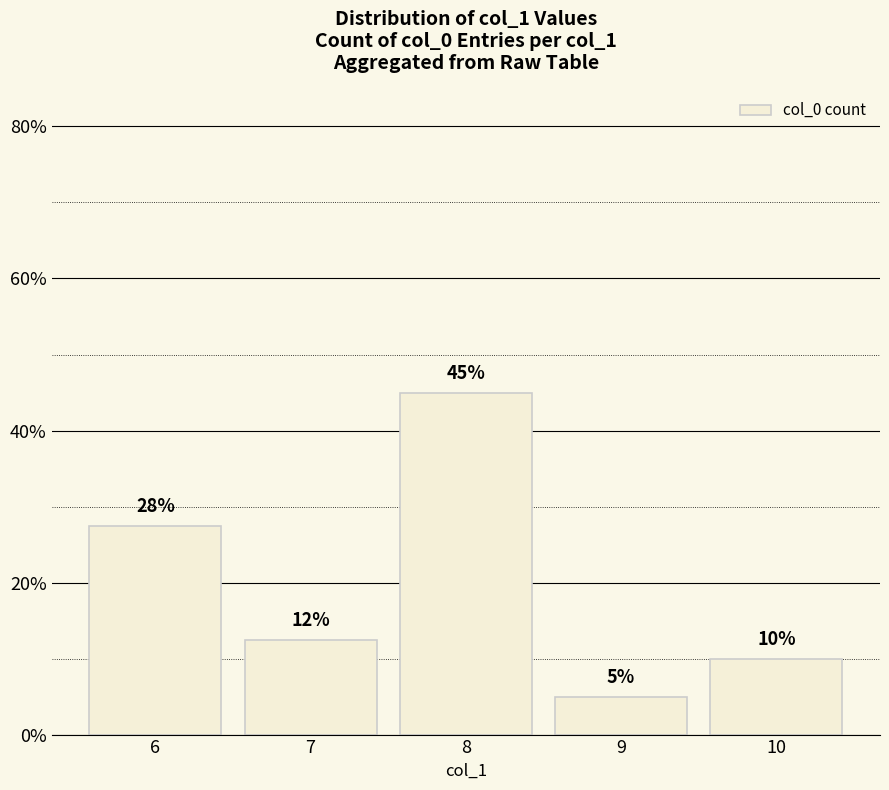

How many values exceed 12?

3